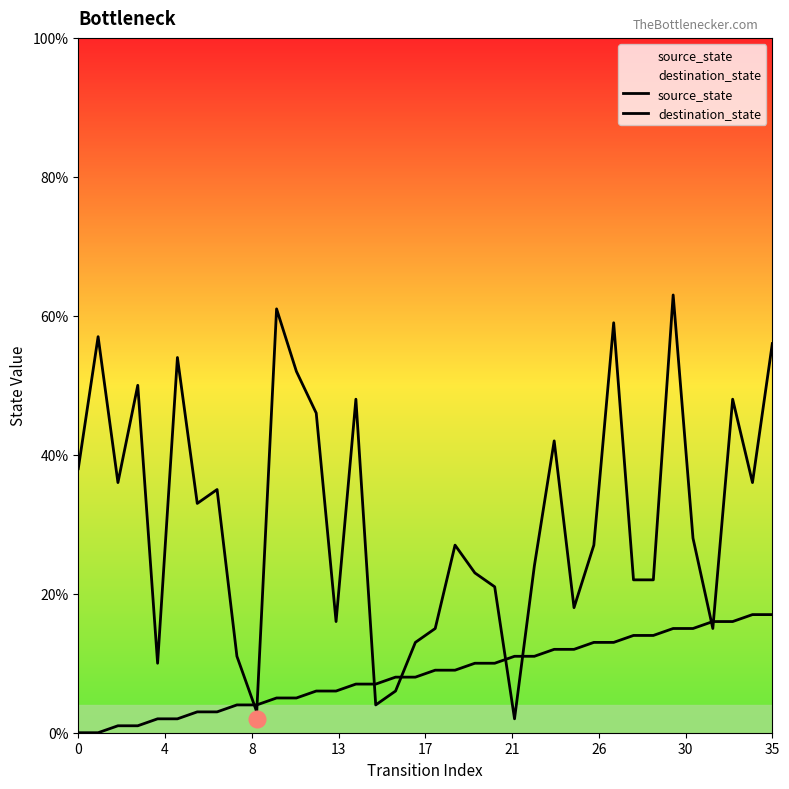

How many times do destination_state and source_state cross each other?

8